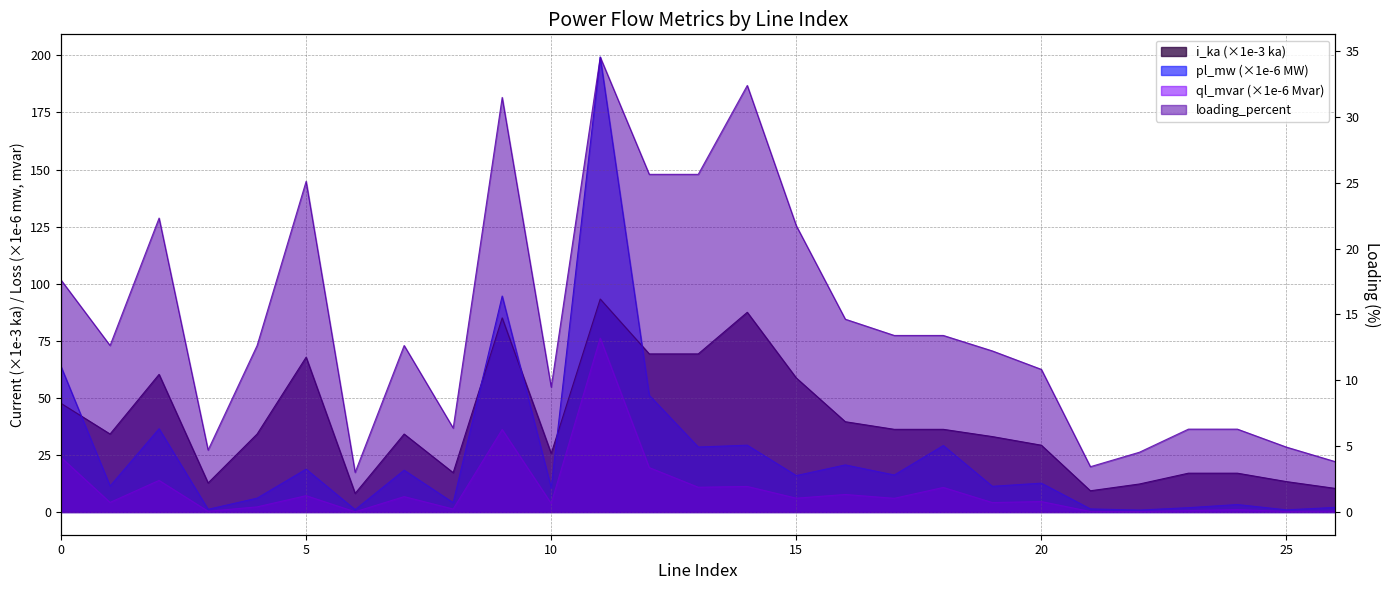

At which label does loading_percent reach its peak?

11